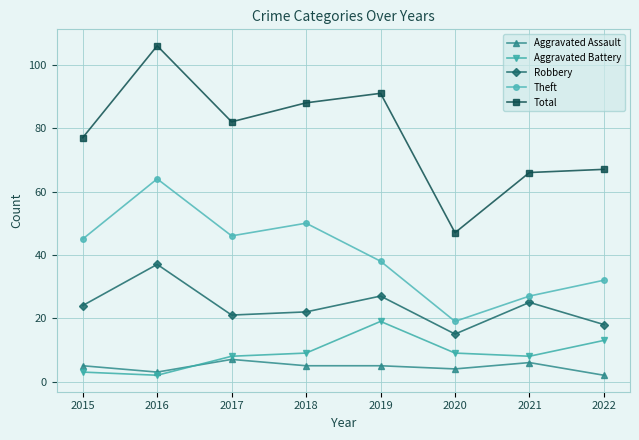

At which category does Theft reach its first local valley?

2017